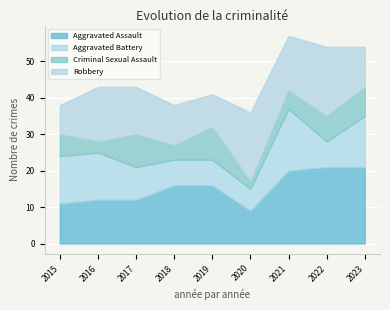

What is the approximate value of Aggravated Battery at 2018, to the nearest 10?

10